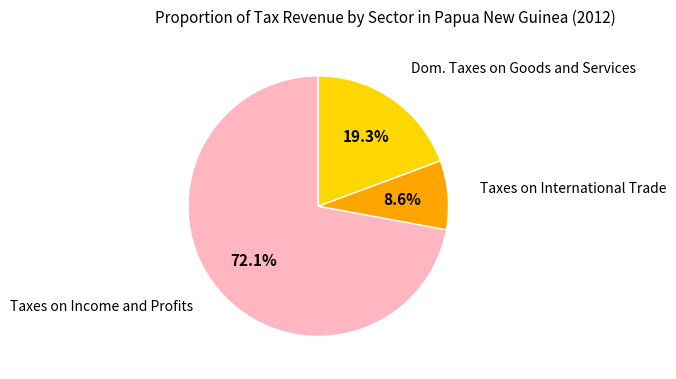

To the nearest percent, what is the combined percentage of Taxes on International Trade and Dom. Taxes on Goods and Services?

28%